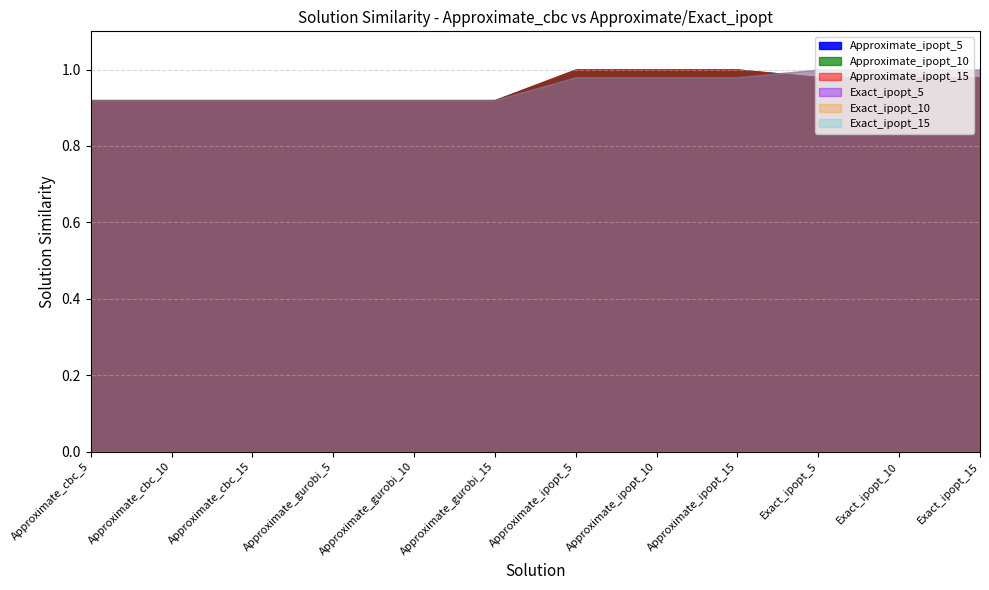

Where is Exact_ipopt_10 nearest to the value 0?

Approximate_cbc_5